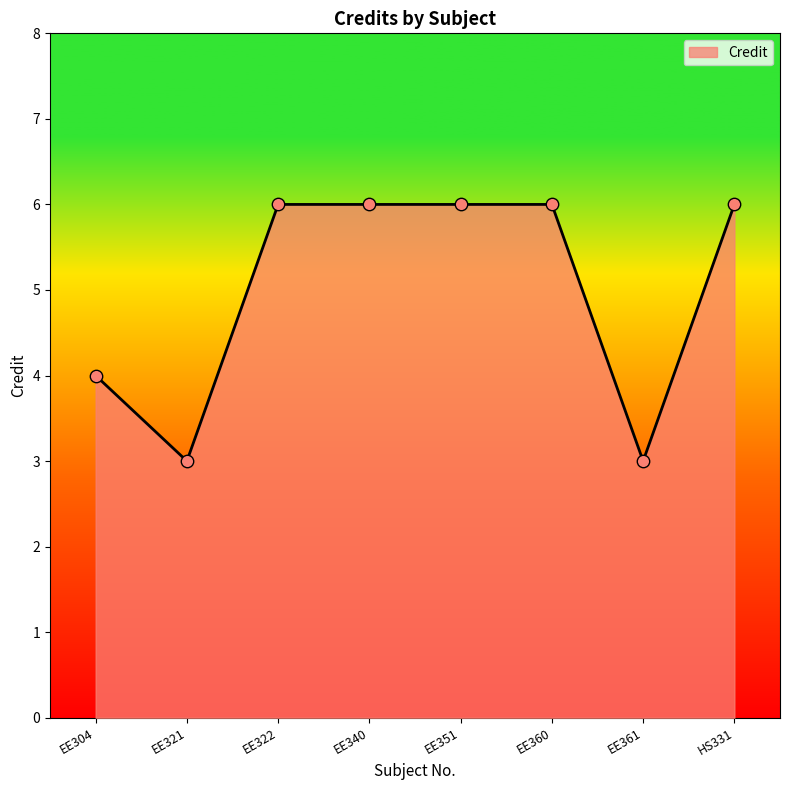

Which has a higher value, EE304 or EE361?

EE304